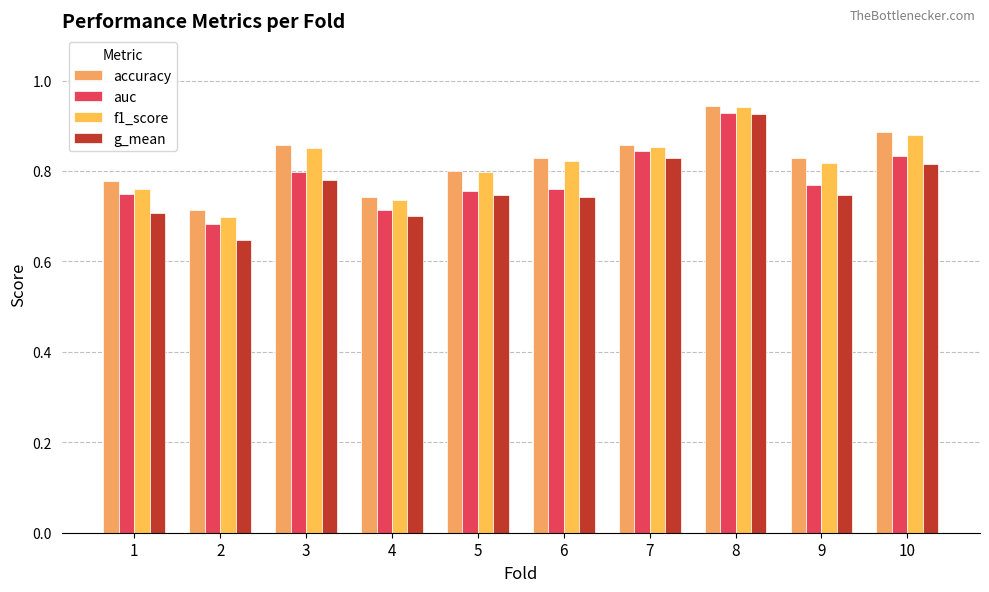

Rank the categories by auc value from lowest to highest.

2, 4, 1, 5, 6, 9, 3, 10, 7, 8